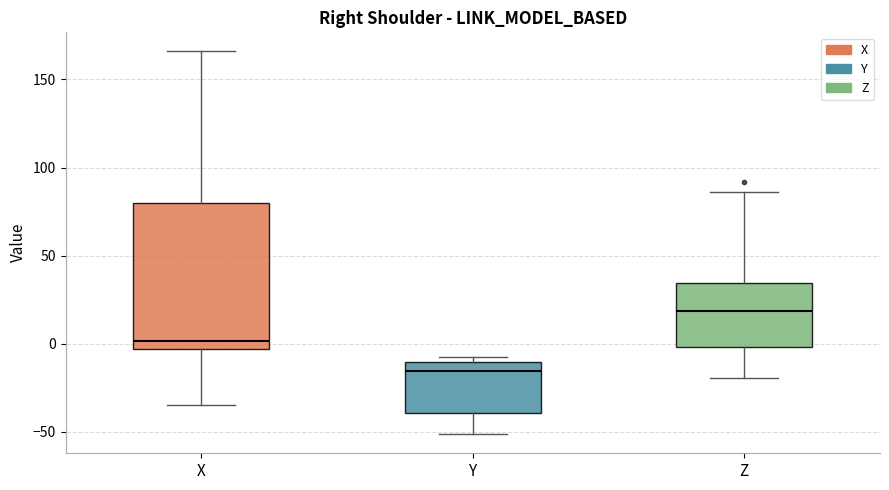

Reading left to right, read every box against the y-axis: the position of its median line, the range the box covers, and the ends of its whiskers. The values are not printed on the chart, so give them approximately, as read against the axis.

X: median 0, box -5 to 80, whiskers -35 to 165
Y: median -15, box -40 to -10, whiskers -50 to -10 (just above the box's upper edge)
Z: median 20, box 0 to 35, whiskers -20 to 85